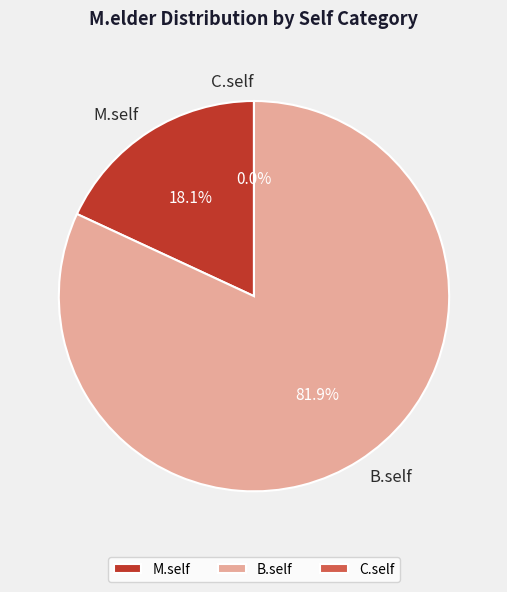

Is the sum of M.self and B.self greater than half?

Yes